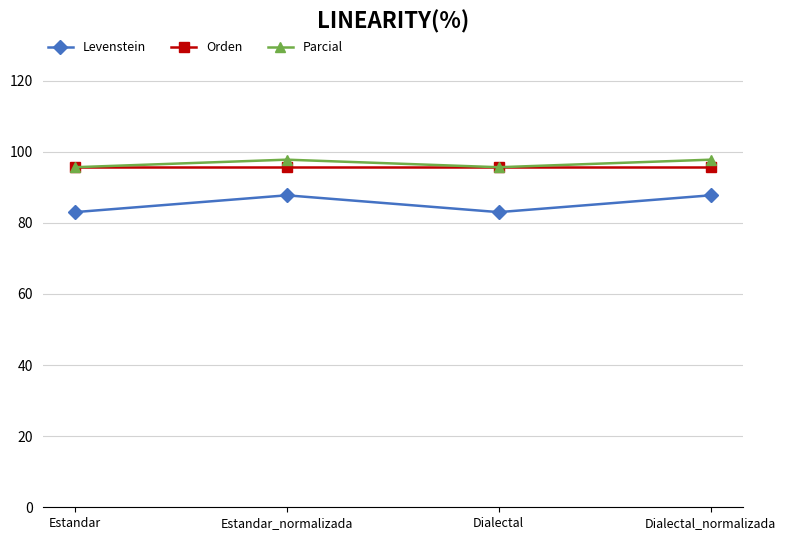

What is the sum of all Levenstein values?

341.5